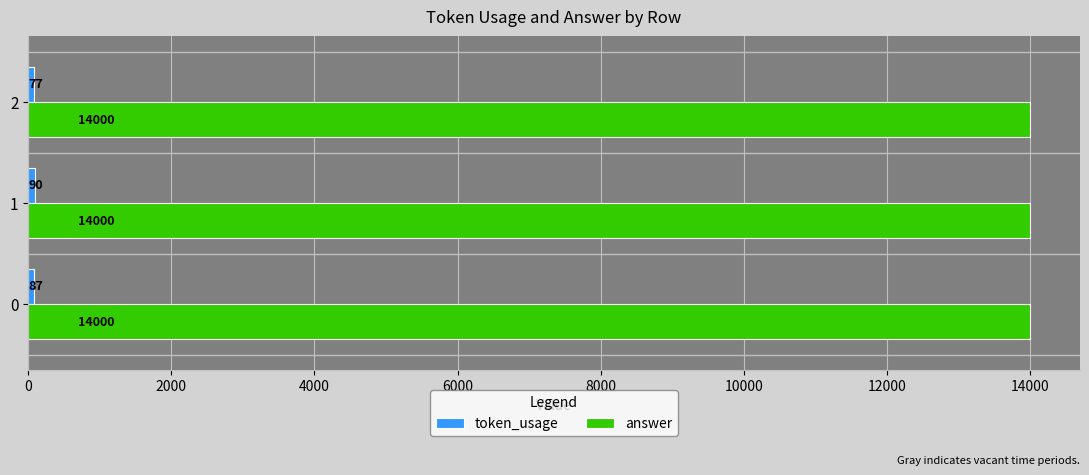

The value of answer at 1 is 9031. True or false?

False